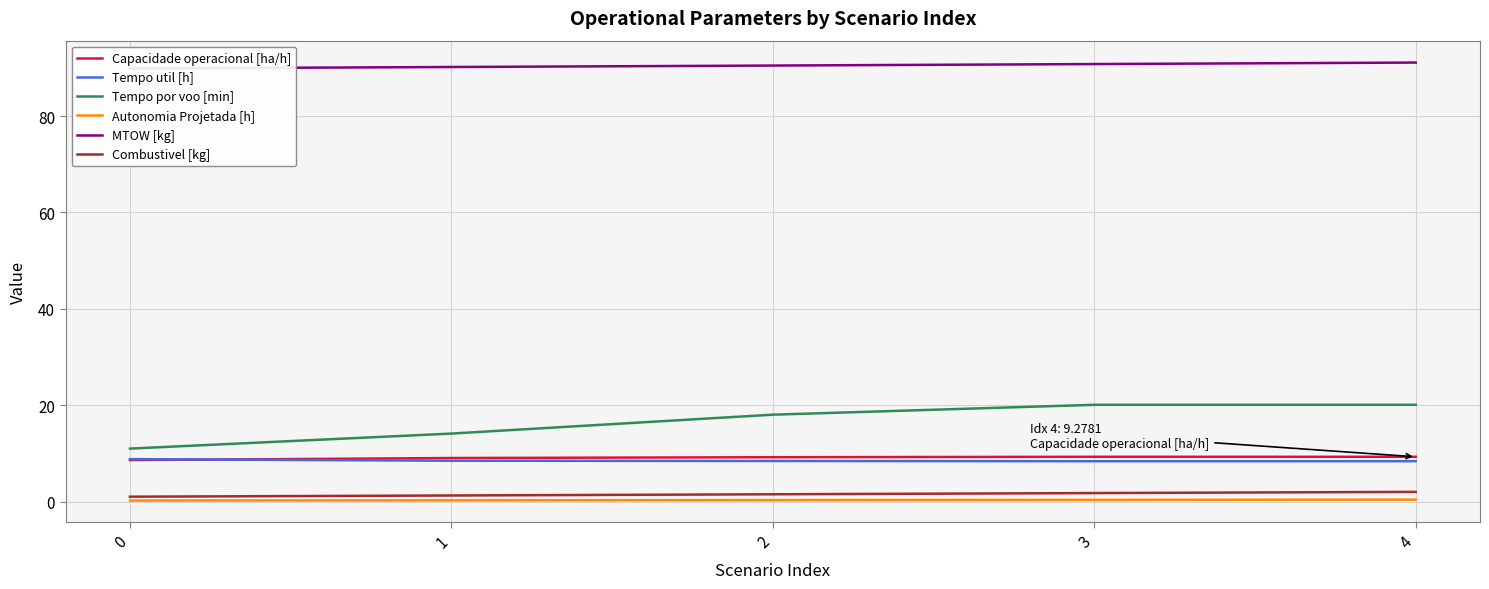

Which series changed the most between 1 and 2?

Tempo por voo [min]